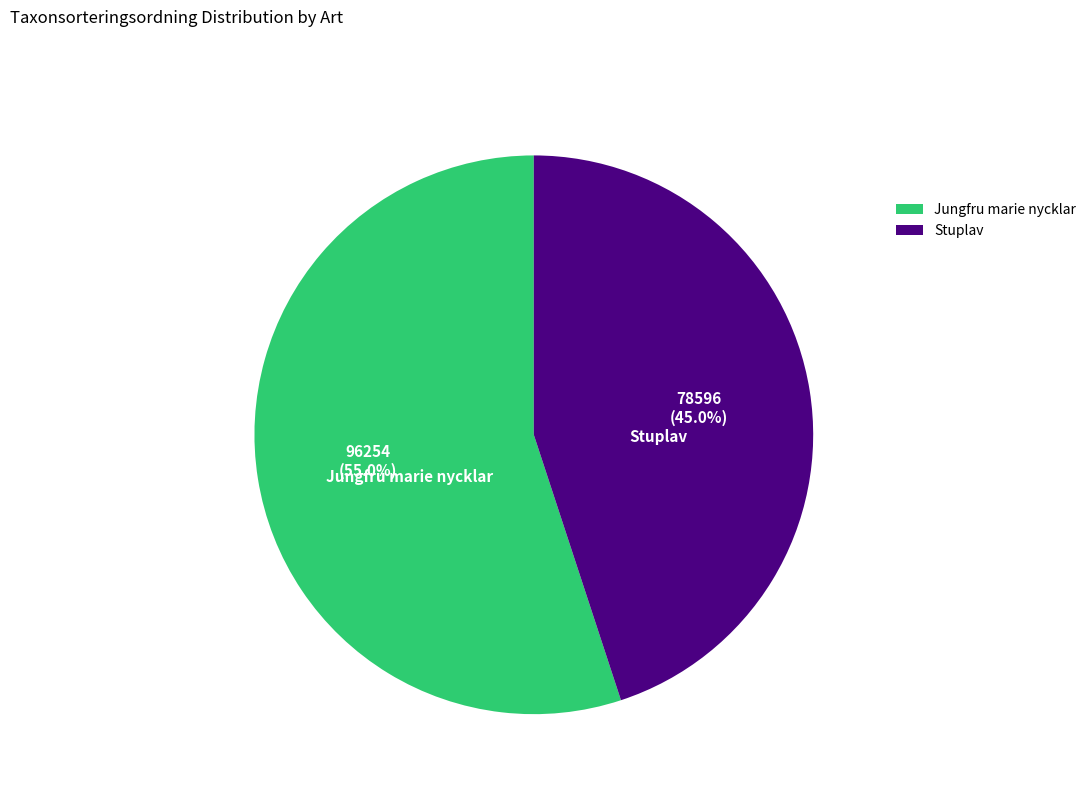

Which category has the smallest portion of the pie?

Stuplav